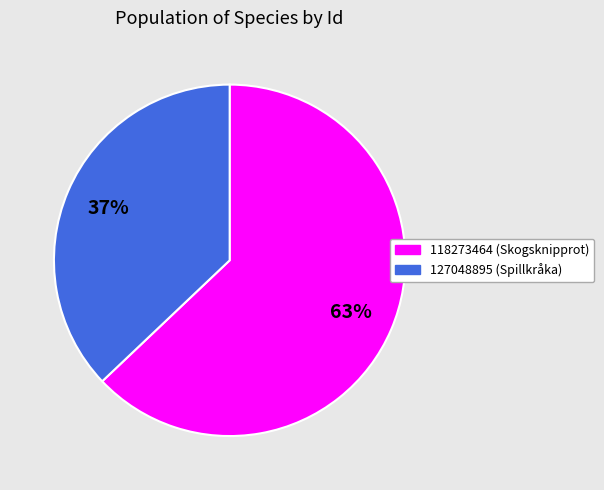

True or false: 118273464 accounts for 71% of the total.

False